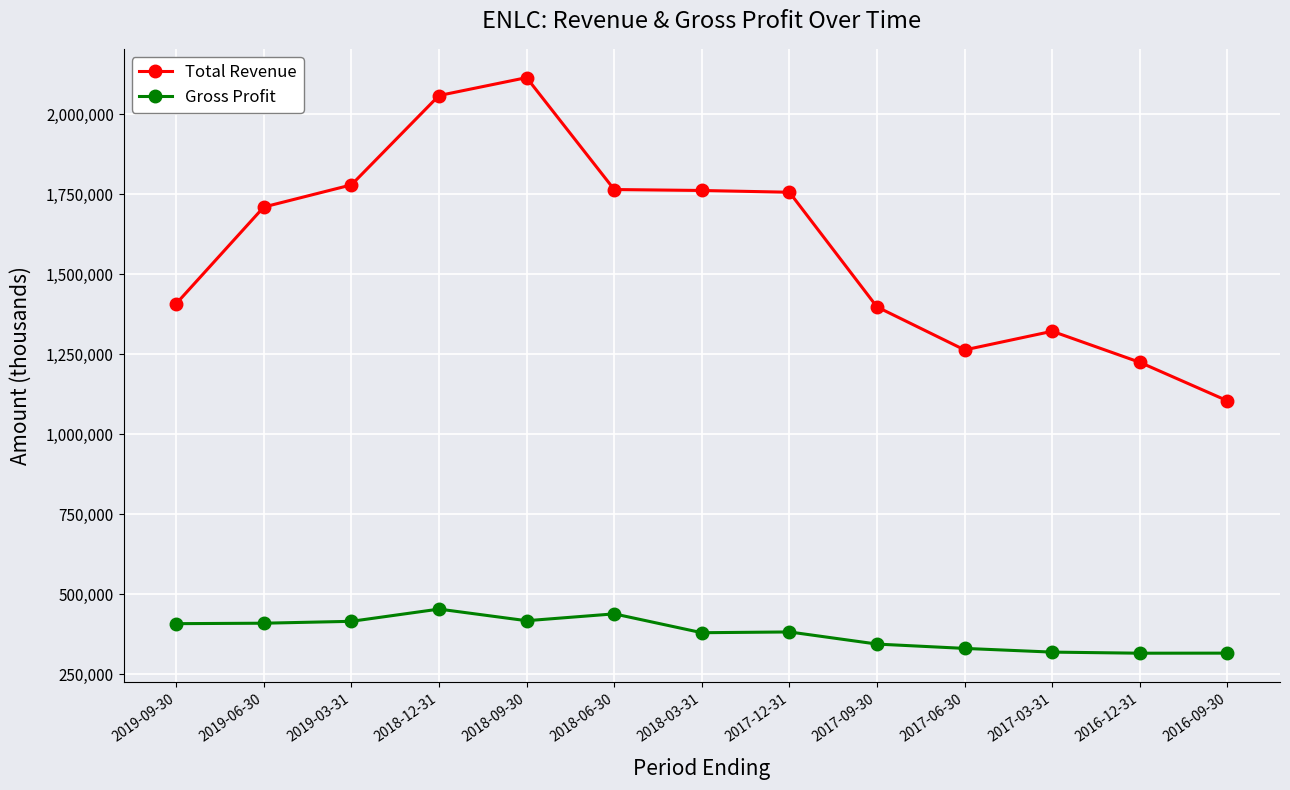

What are all the series names shown in the legend?

Total Revenue, Gross Profit